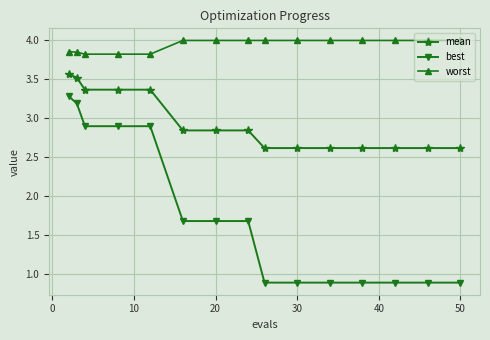

What is the value of the best point at the 9th from the left?

0.9